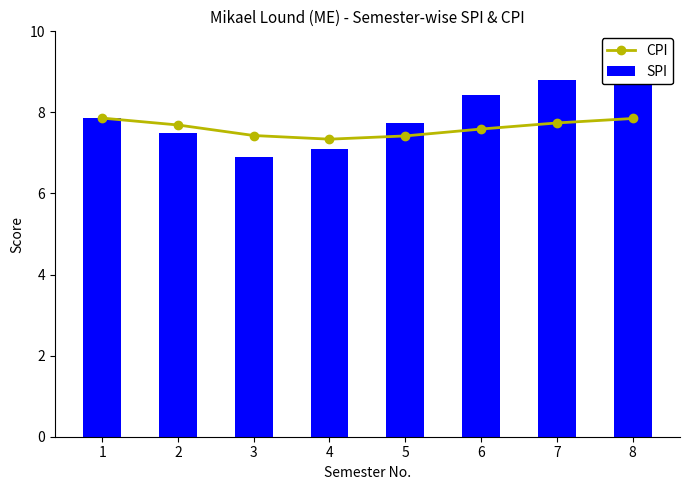

Reading right to left, what are all the values shown in this chart?

CPI: 8=7.8	7=7.7	6=7.6	5=7.4	4=7.3	3=7.4	2=7.7	1=7.9
SPI: 8=8.8	7=8.8	6=8.4	5=7.7	4=7.1	3=6.9	2=7.5	1=7.9